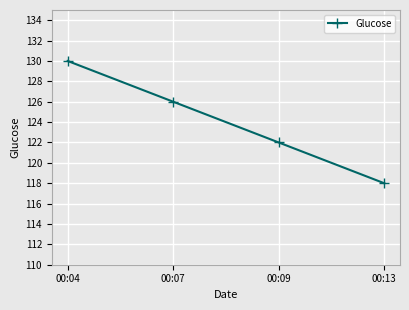

What is the greatest value displayed?

130